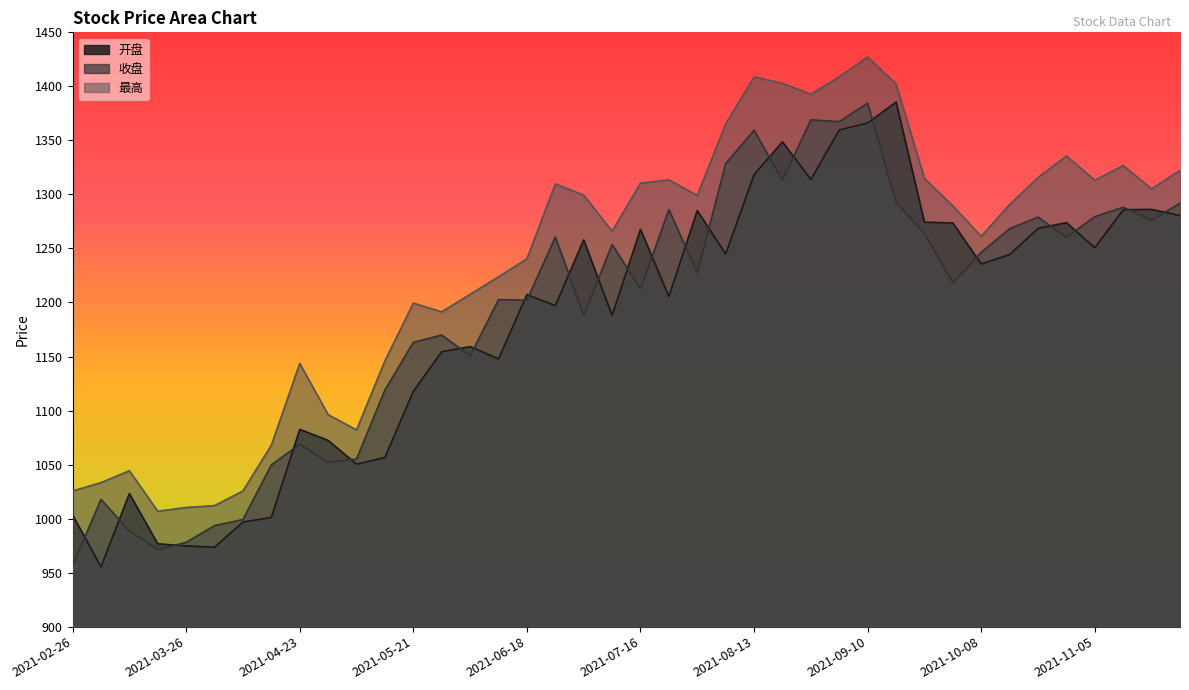

What is the label of the 14th point from the left?

2021-05-28